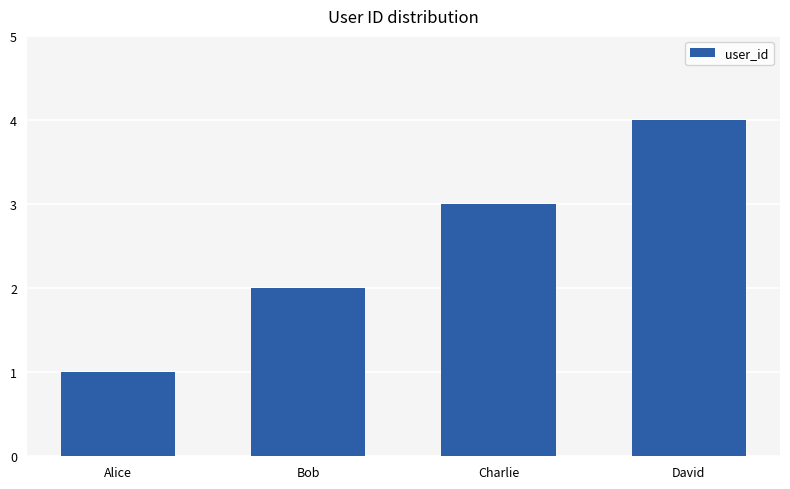

Does the chart contain stacked bars?

No